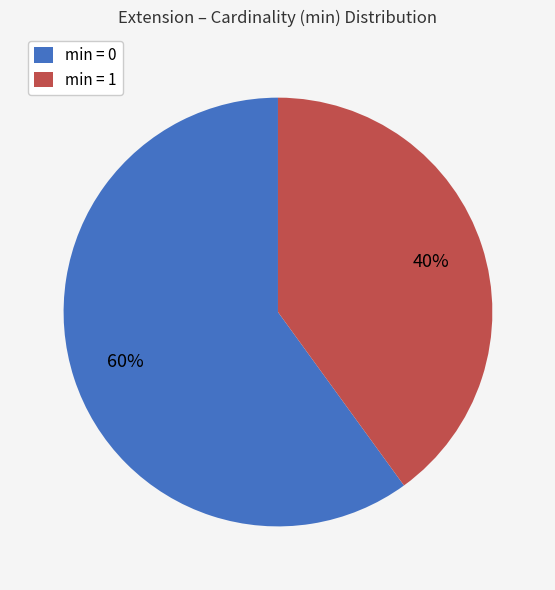

To the nearest percent, what is the difference between the largest and smallest slice percentages?

20%